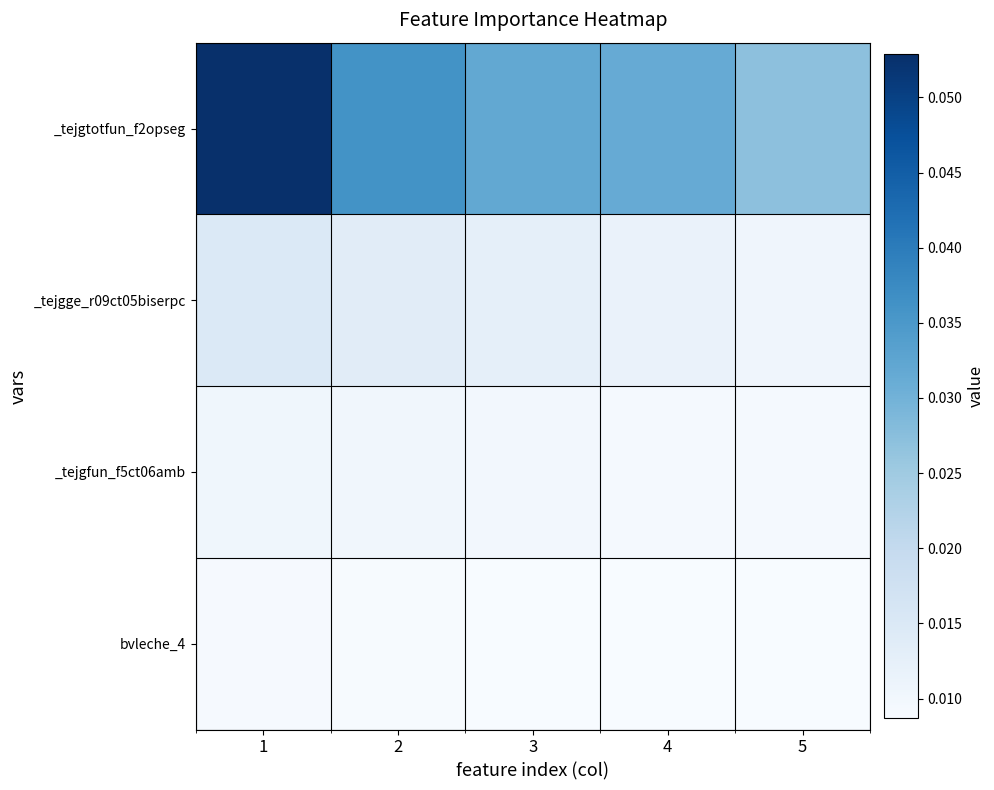

Which series changed the most between 3 and 5?

_tejgtotfun_f2opseg